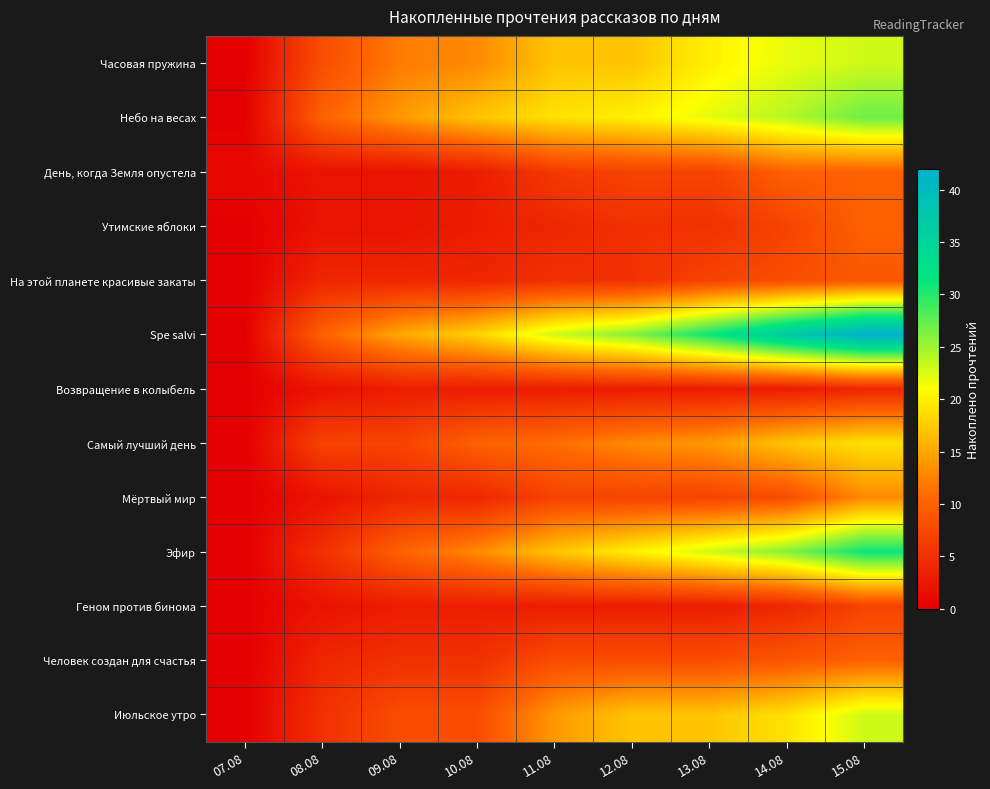

At which category is the sum across all series the highest?

15.08